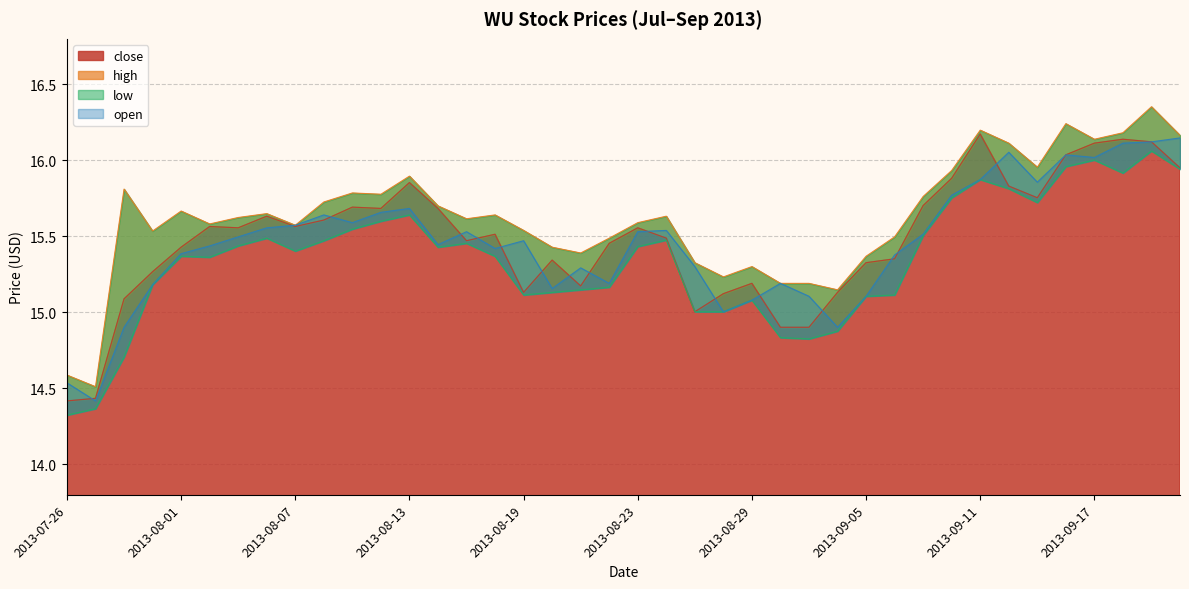

Which has a higher value, 2013-09-06 or 2013-08-23?

2013-08-23